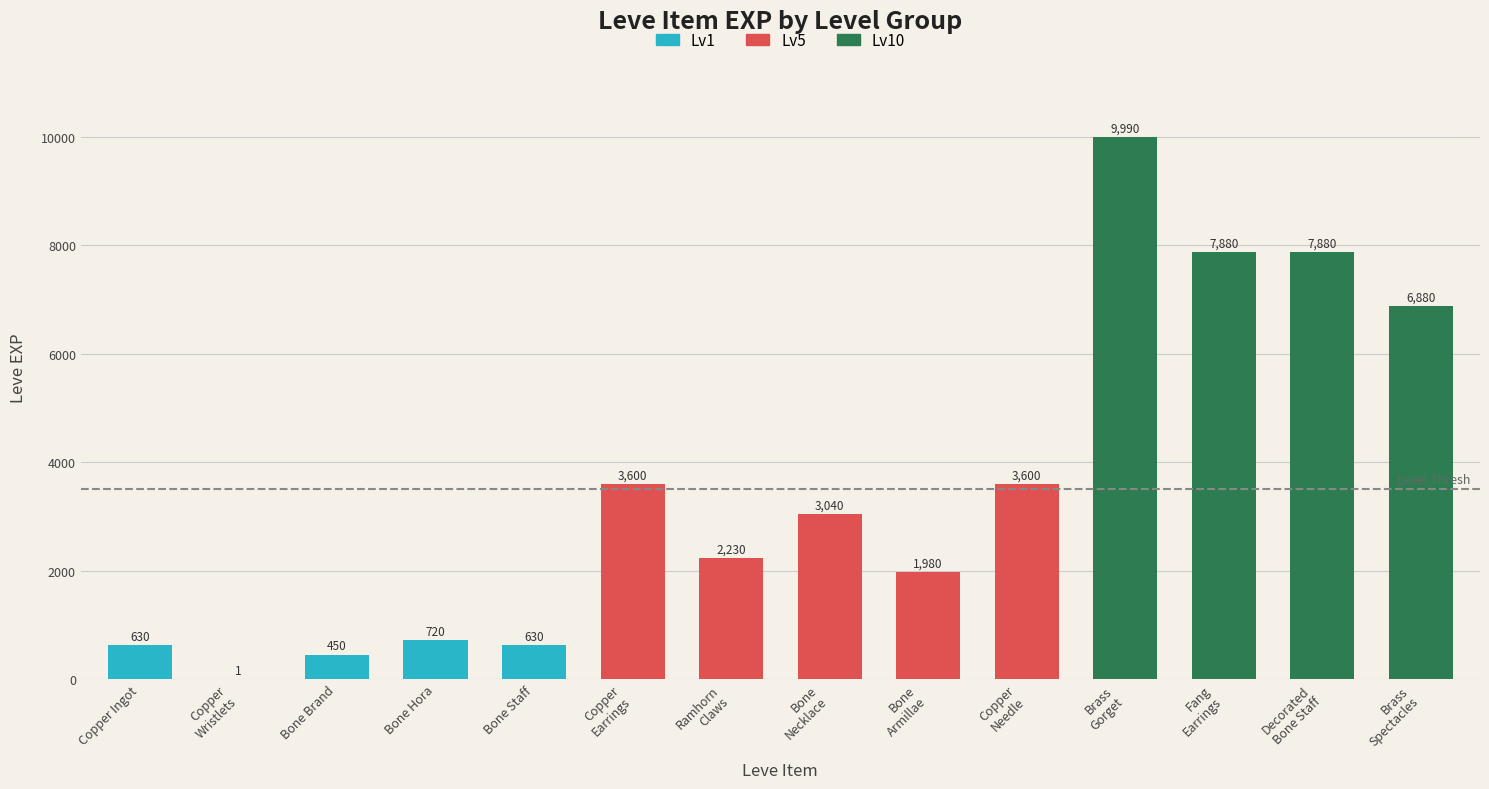

What is the greatest value displayed?

9990